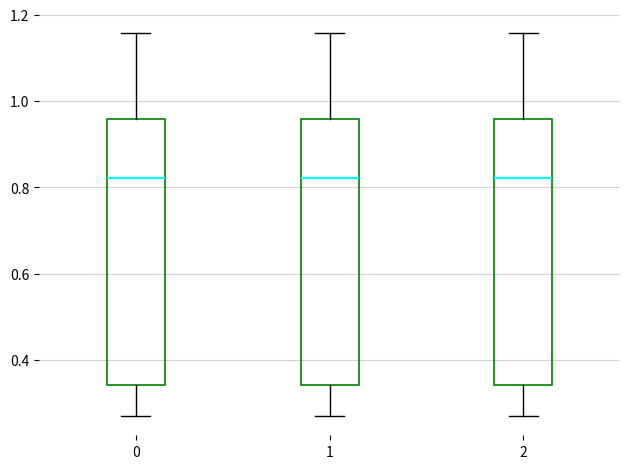

Reading left to right, read every box against the y-axis: the position of its median line, the range the box covers, and the ends of its whiskers. The values are not printed on the chart, so give them approximately, as read against the axis.

0: median 0.82, box 0.34 to 0.96, whiskers 0.26 to 1.16
1: median 0.82, box 0.34 to 0.96, whiskers 0.26 to 1.16
2: median 0.82, box 0.34 to 0.96, whiskers 0.26 to 1.16